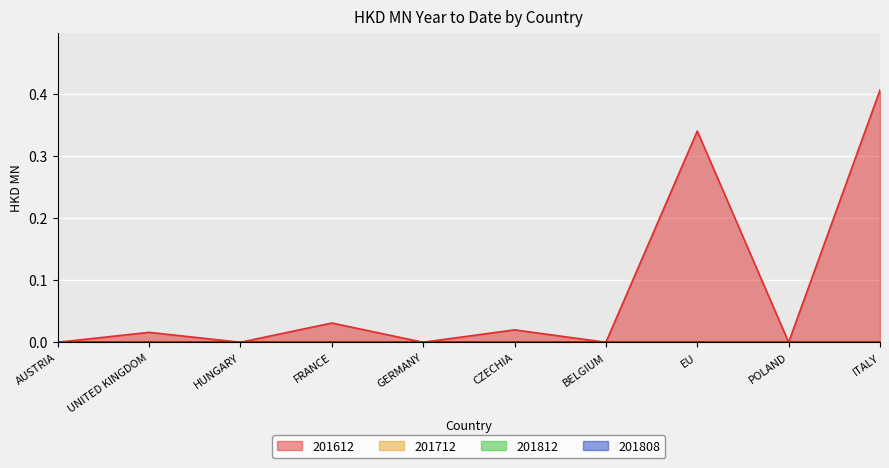

What position from the left is HUNGARY?

3